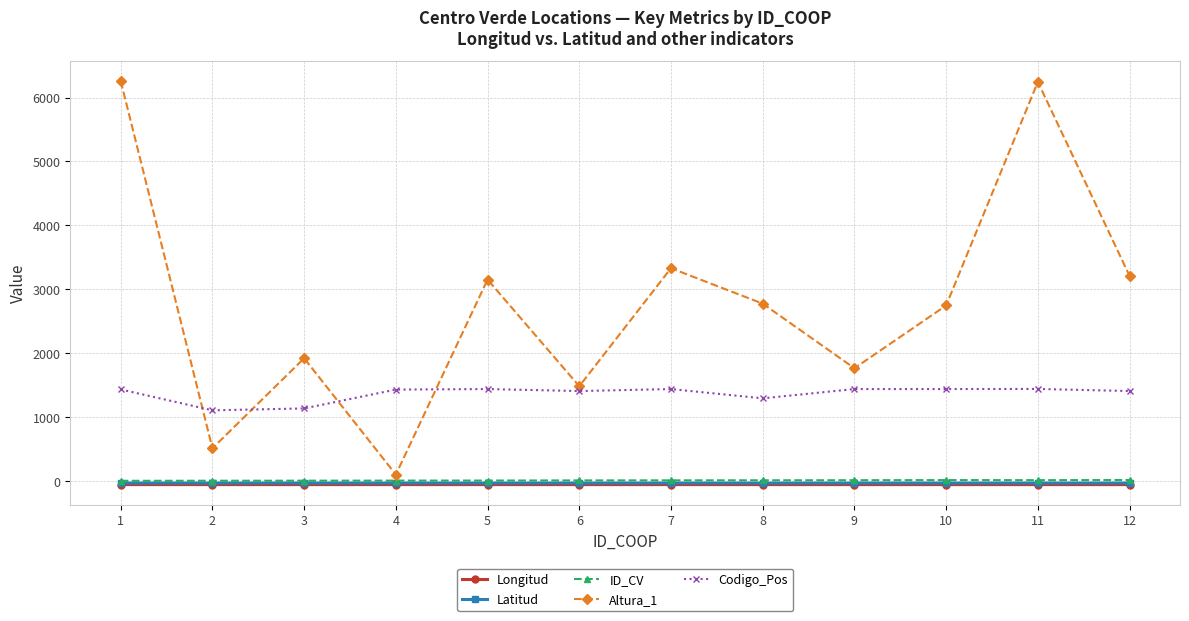

At which category does Altura_1 reach its first local peak?

3